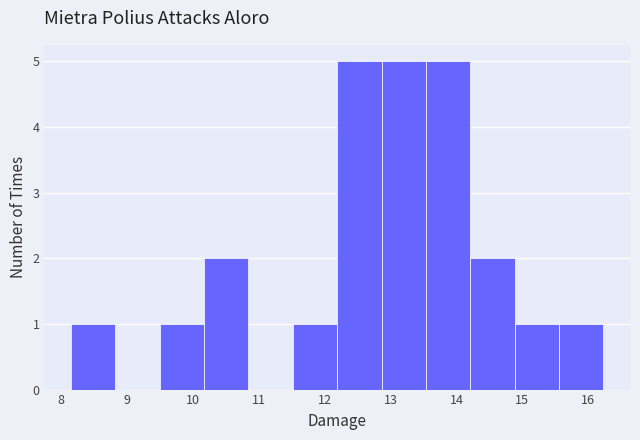

What is the height of the bar covering 13.5 to 14.2 on the x-axis? Neither the bar edges nor the heights are printed on the chart, so give them approximately, as read against the axes.

5